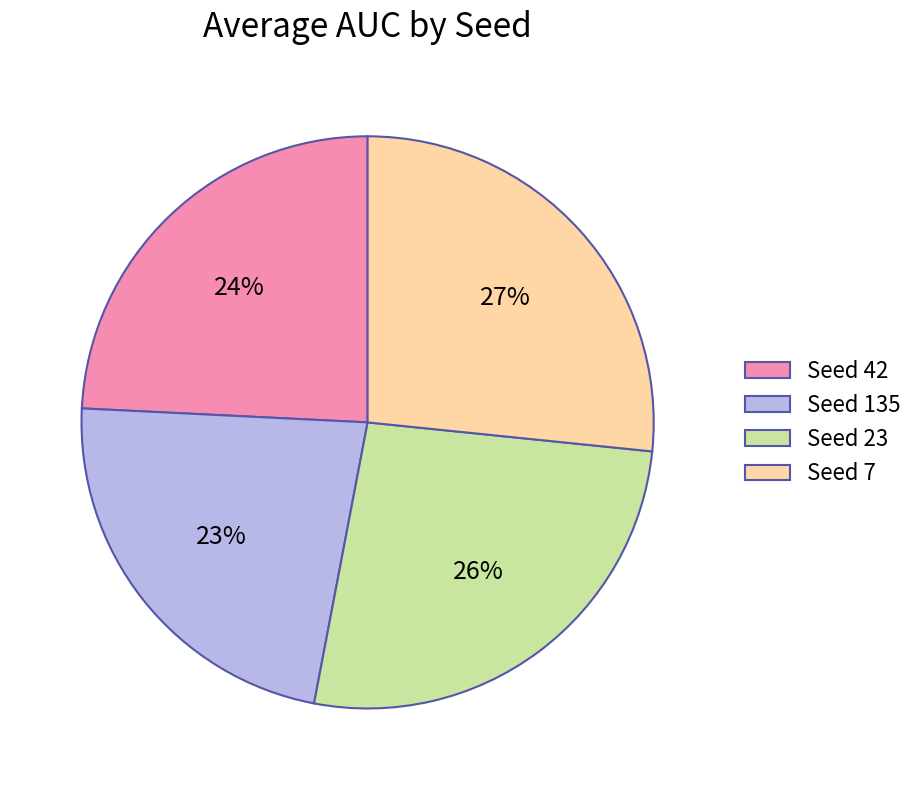

What percentage is the Seed 7 slice, to the nearest percent?

27%